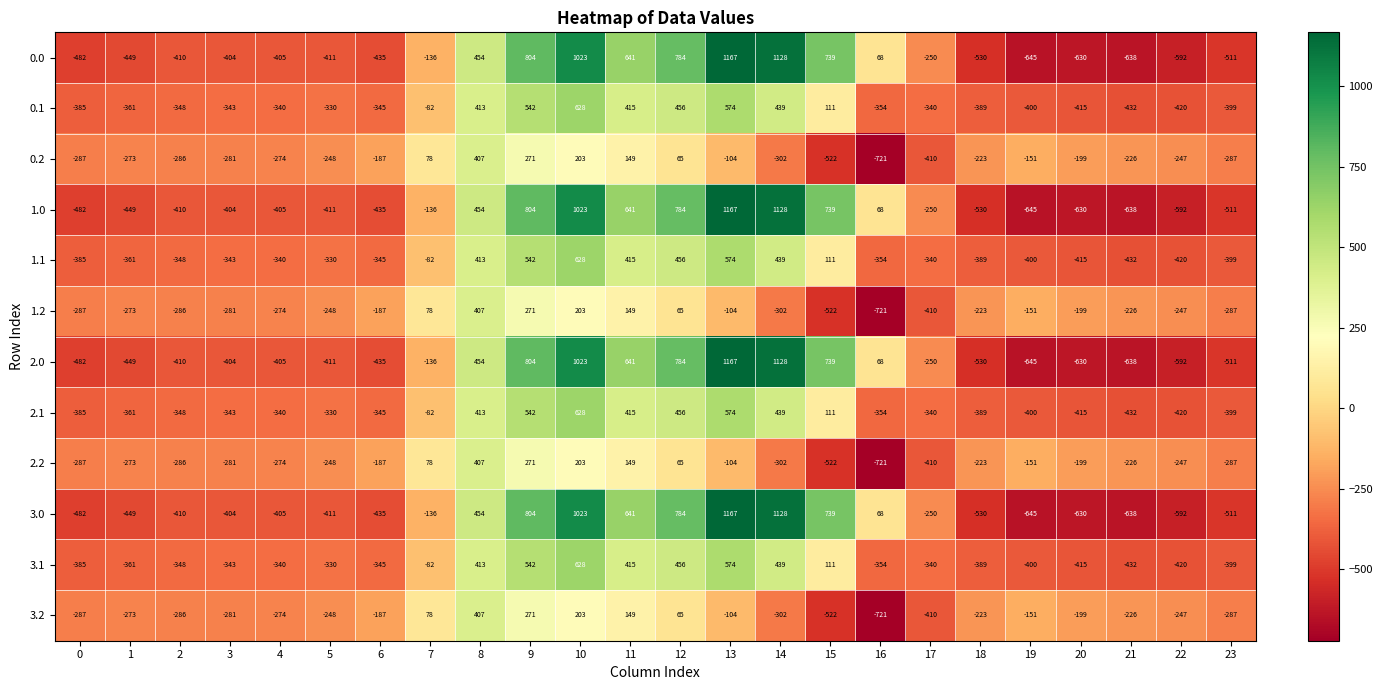

Where does the 1.0 series first go above -404?

7